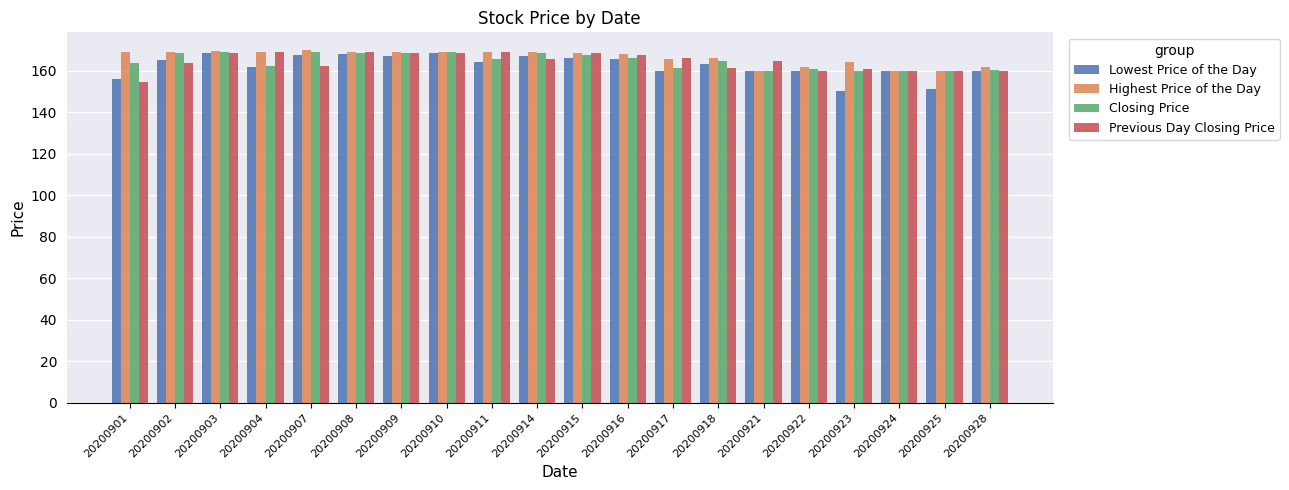

What is the highest value of the Lowest Price of the Day series?

168.8